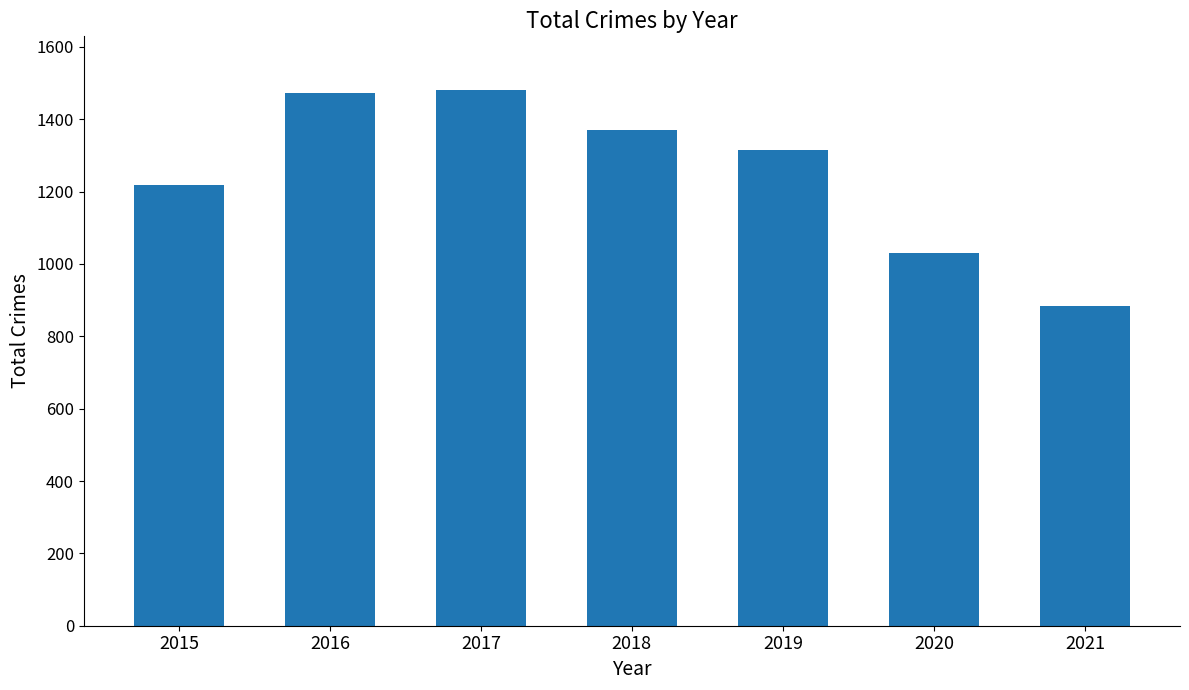

At which label is the value closest to 1182?

2015